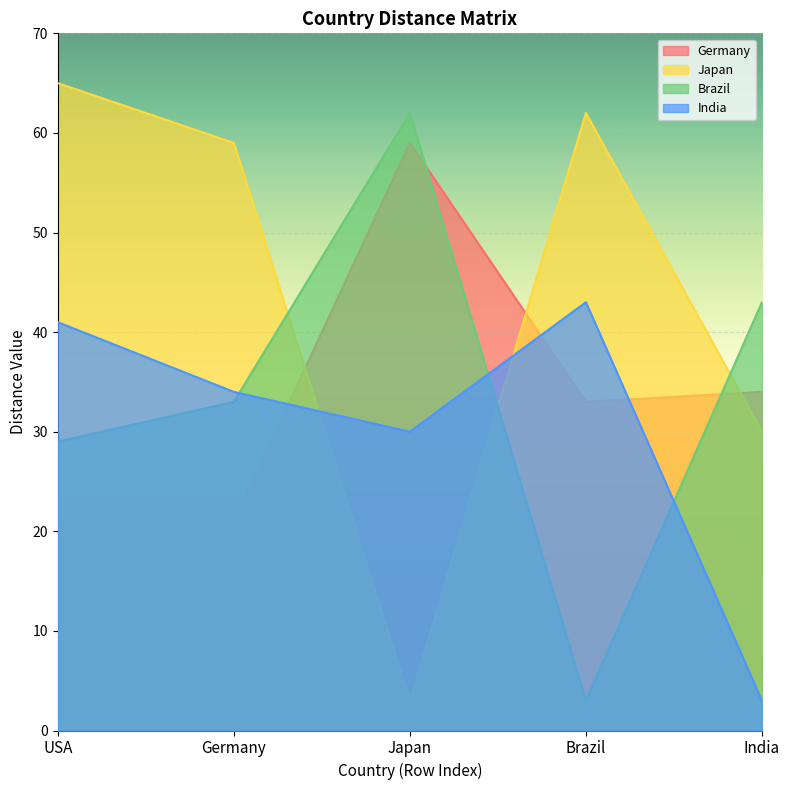

What is the value of the Germany point at the 3rd from the left?

59